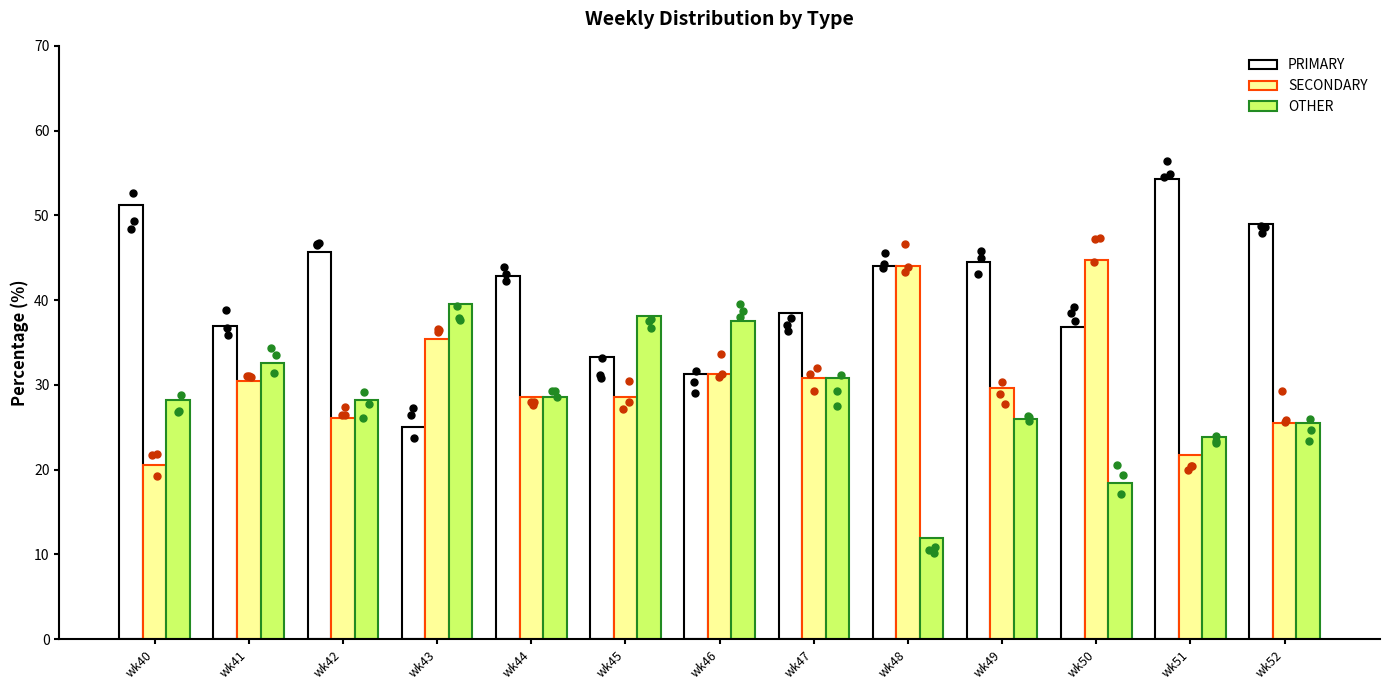

Which series reaches the maximum Y coordinate?

PRIMARY